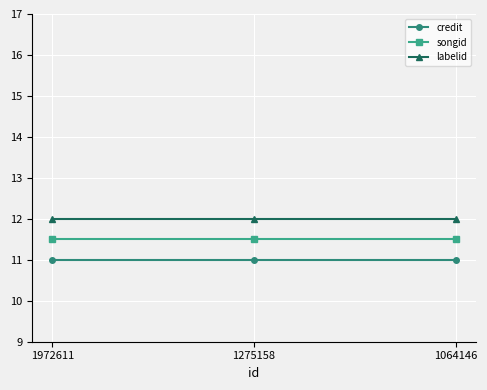

What is the minimum value shown in the chart?

11.0